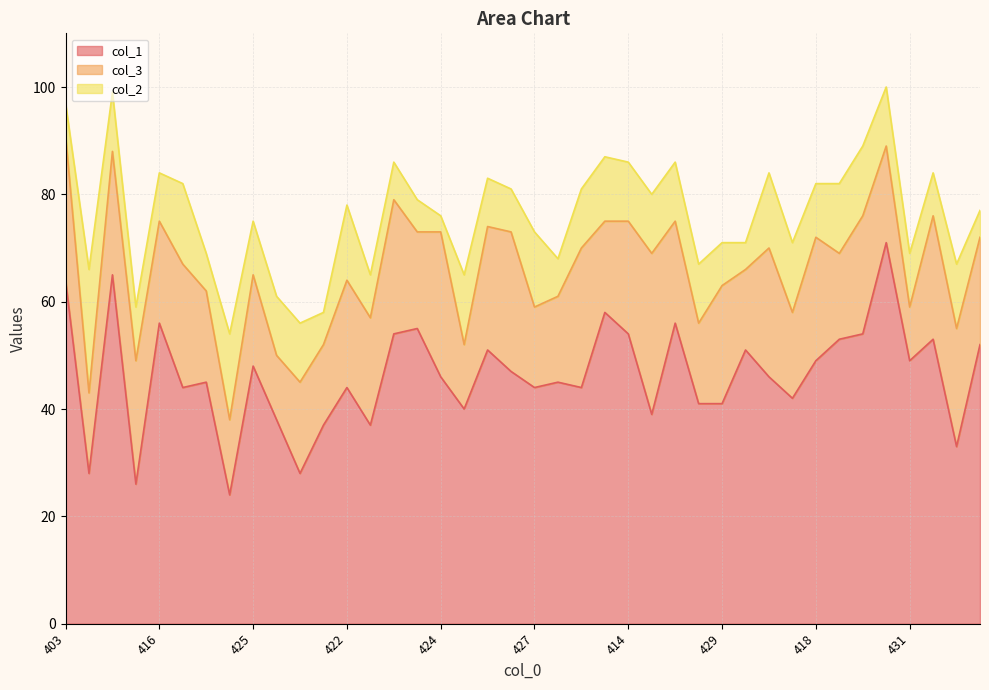

What are all the series names shown in the legend?

col_1, col_3, col_2